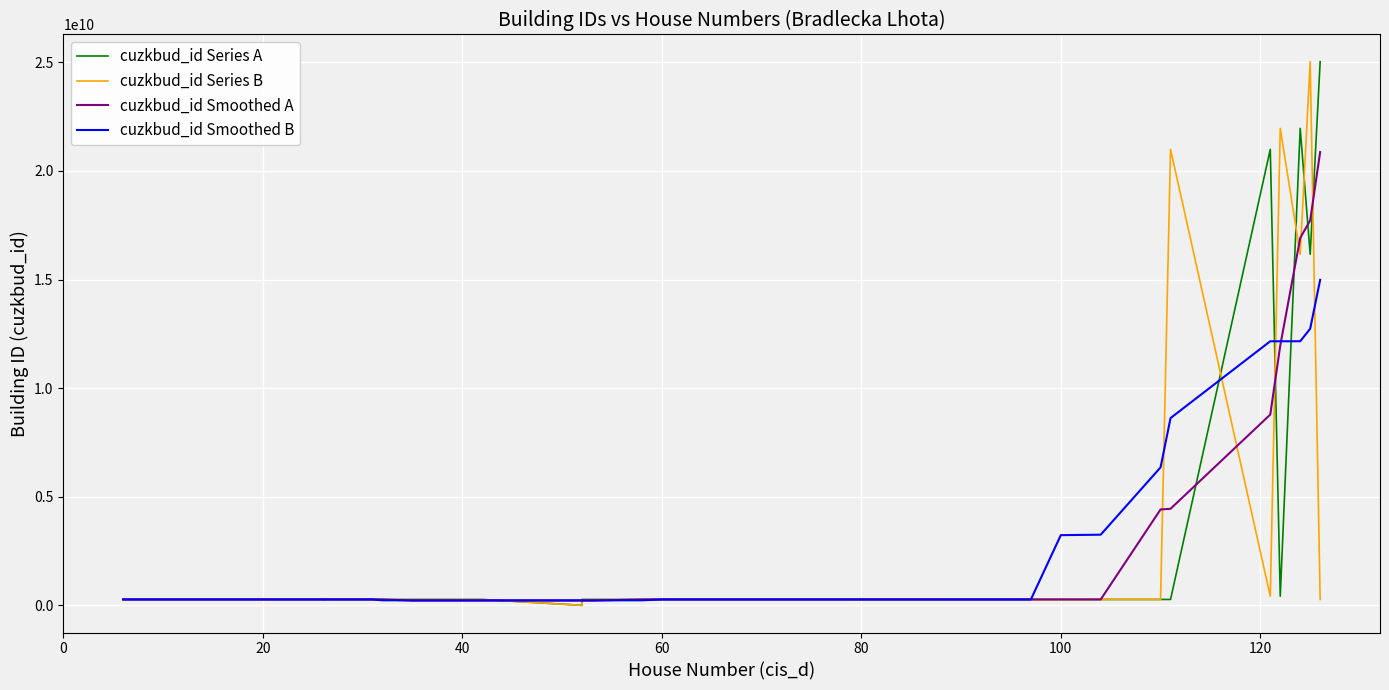

What is the sum of all cuzkbud_id Smoothed B values?

93779828320.0